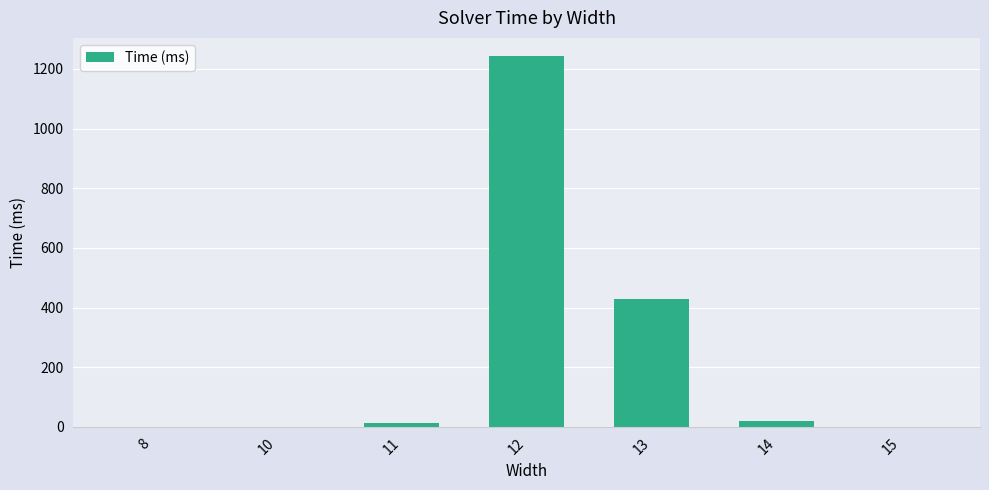

What is the sum of all values?

1706